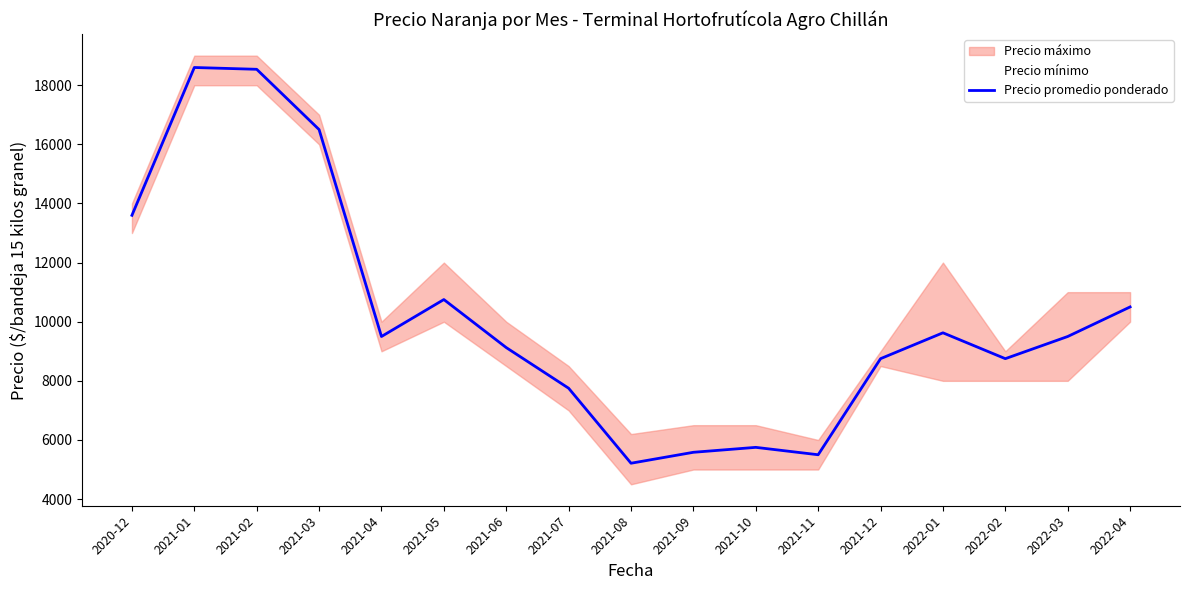

Reading left to right, what are all the values shown in this chart?

13600	18600	18539	16500	9500	10750	9125	7750	5213	5583	5750	5500	8750	9625	8750	9500	10500